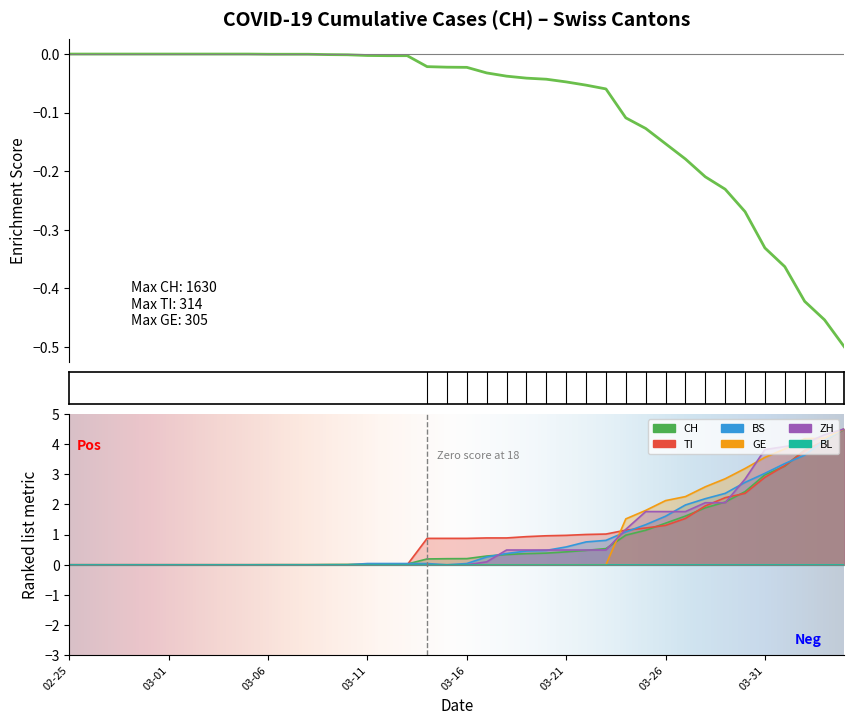

Which category has the lowest value in the BS series?

02-25